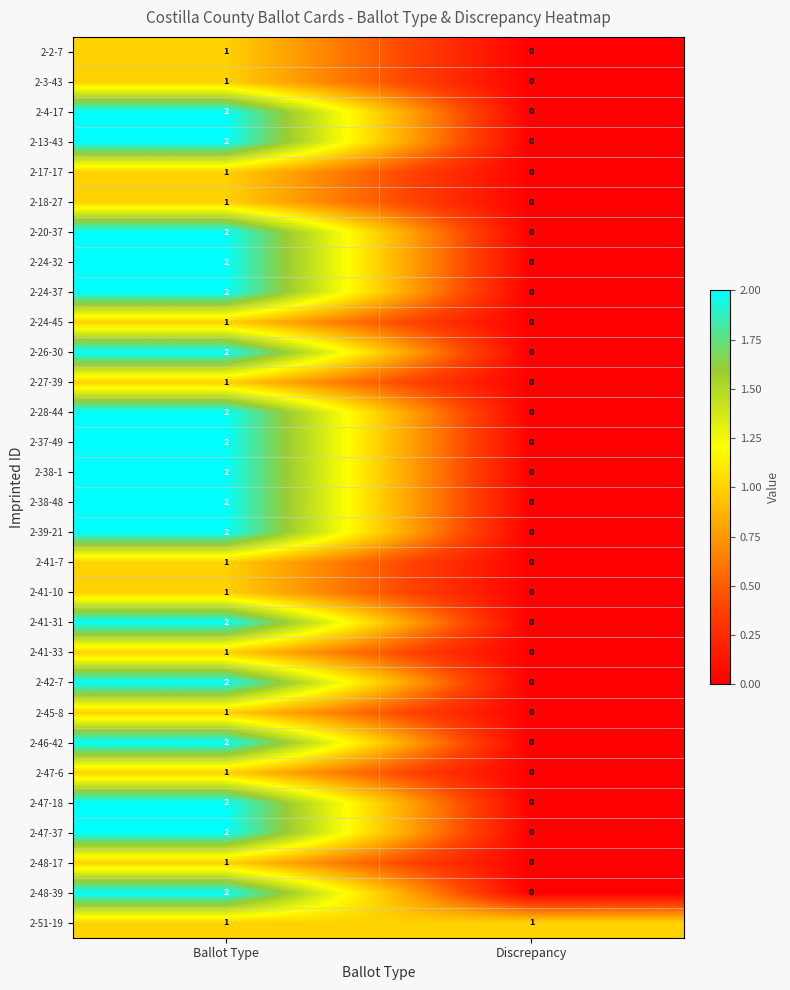

List the labels in order of 2-47-37 value, smallest first.

Discrepancy, Ballot Type